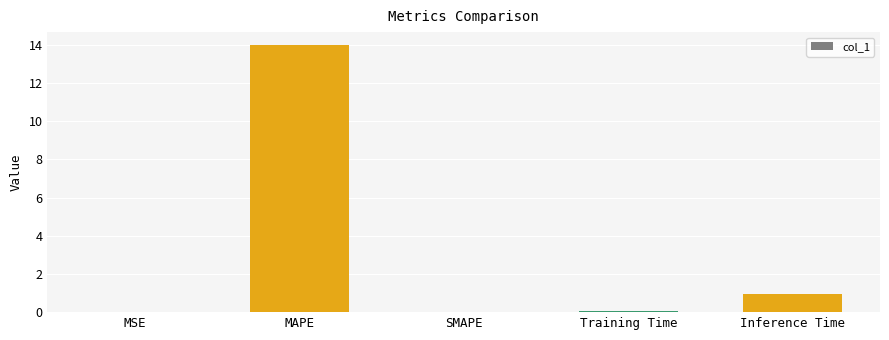

Between SMAPE and Inference Time, which is larger?

Inference Time